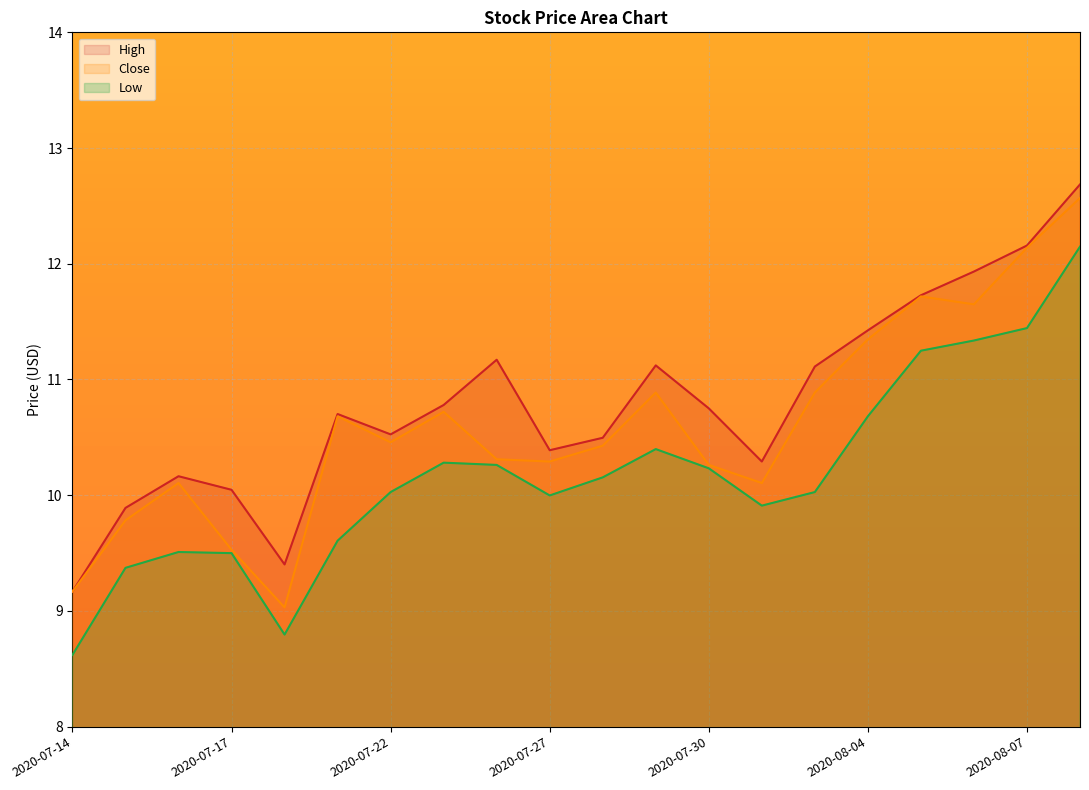

Reading right to left, what are all the values shown in this chart?

High: 2020-08-10=12.7	2020-08-07=12.2	2020-08-06=11.9	2020-08-05=11.7	2020-08-04=11.4	2020-08-03=11.1	2020-07-31=10.3	2020-07-30=10.8	2020-07-29=11.1	2020-07-28=10.5	2020-07-27=10.4	2020-07-24=11.2	2020-07-23=10.8	2020-07-22=10.5	2020-07-21=10.7	2020-07-20=9.4	2020-07-17=10.0	2020-07-16=10.2	2020-07-15=9.9	2020-07-14=9.2
Close: 2020-08-10=12.6	2020-08-07=12.1	2020-08-06=11.6	2020-08-05=11.7	2020-08-04=11.3	2020-08-03=10.9	2020-07-31=10.1	2020-07-30=10.3	2020-07-29=10.9	2020-07-28=10.4	2020-07-27=10.3	2020-07-24=10.3	2020-07-23=10.7	2020-07-22=10.5	2020-07-21=10.7	2020-07-20=9.0	2020-07-17=9.5	2020-07-16=10.1	2020-07-15=9.8	2020-07-14=9.2
Low: 2020-08-10=12.1	2020-08-07=11.4	2020-08-06=11.3	2020-08-05=11.2	2020-08-04=10.7	2020-08-03=10.0	2020-07-31=9.9	2020-07-30=10.2	2020-07-29=10.4	2020-07-28=10.2	2020-07-27=10.0	2020-07-24=10.3	2020-07-23=10.3	2020-07-22=10.0	2020-07-21=9.6	2020-07-20=8.8	2020-07-17=9.5	2020-07-16=9.5	2020-07-15=9.4	2020-07-14=8.6